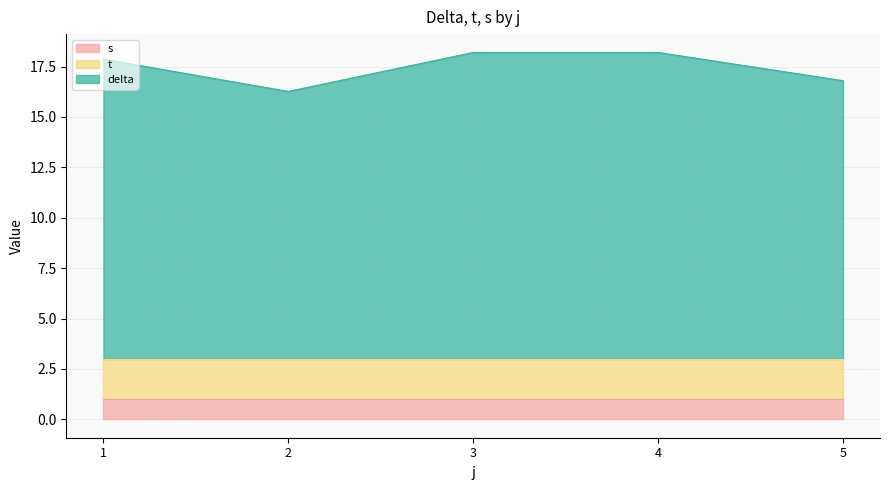

Does the chart display data point markers on the line(s)?

No